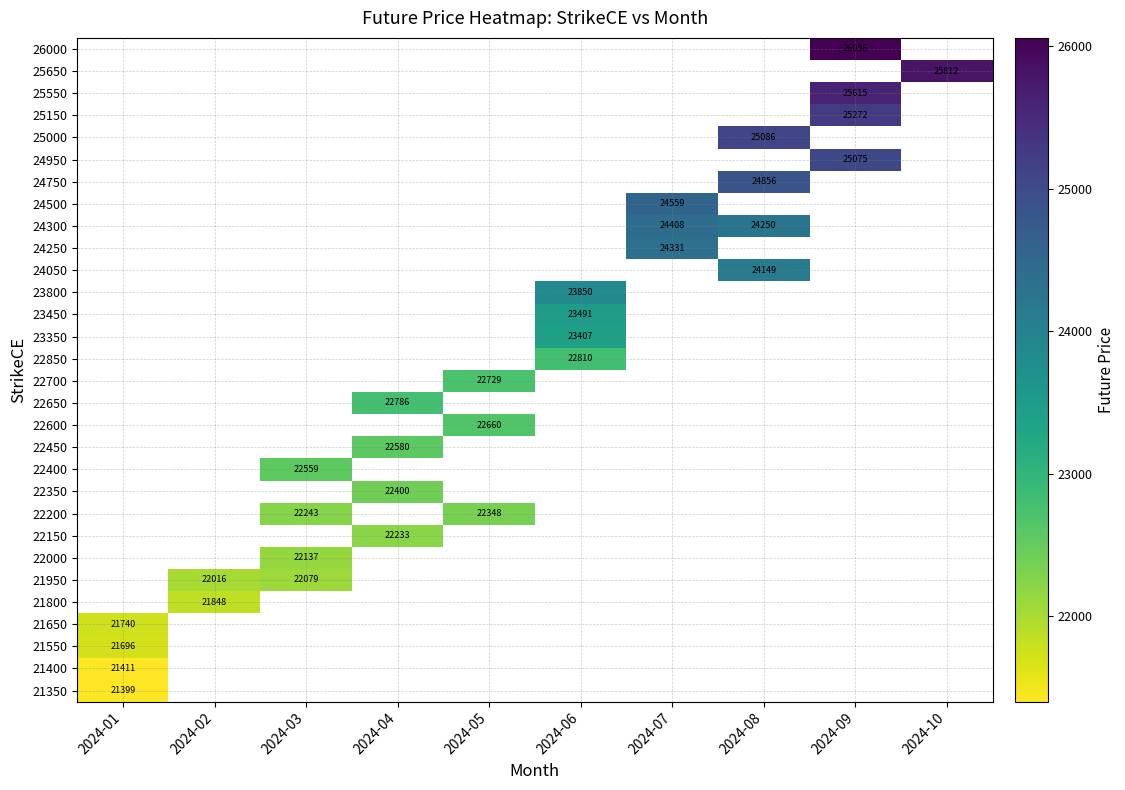

True or false: 22200 has a value of 34311.5 at 2024-05.

False